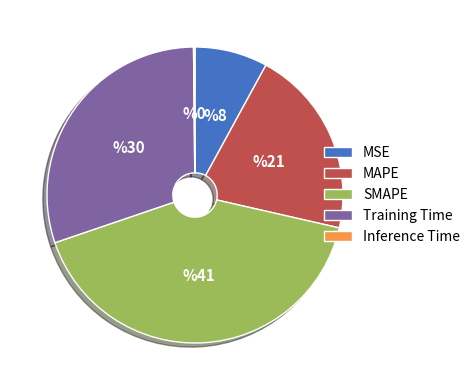

What is the largest slice in the pie chart?

SMAPE